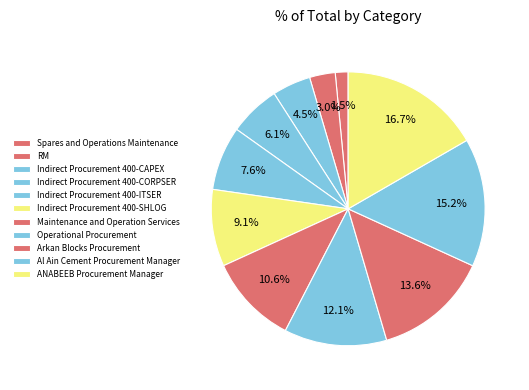

True or false: Arkan Blocks Procurement accounts for 6% of the total.

False